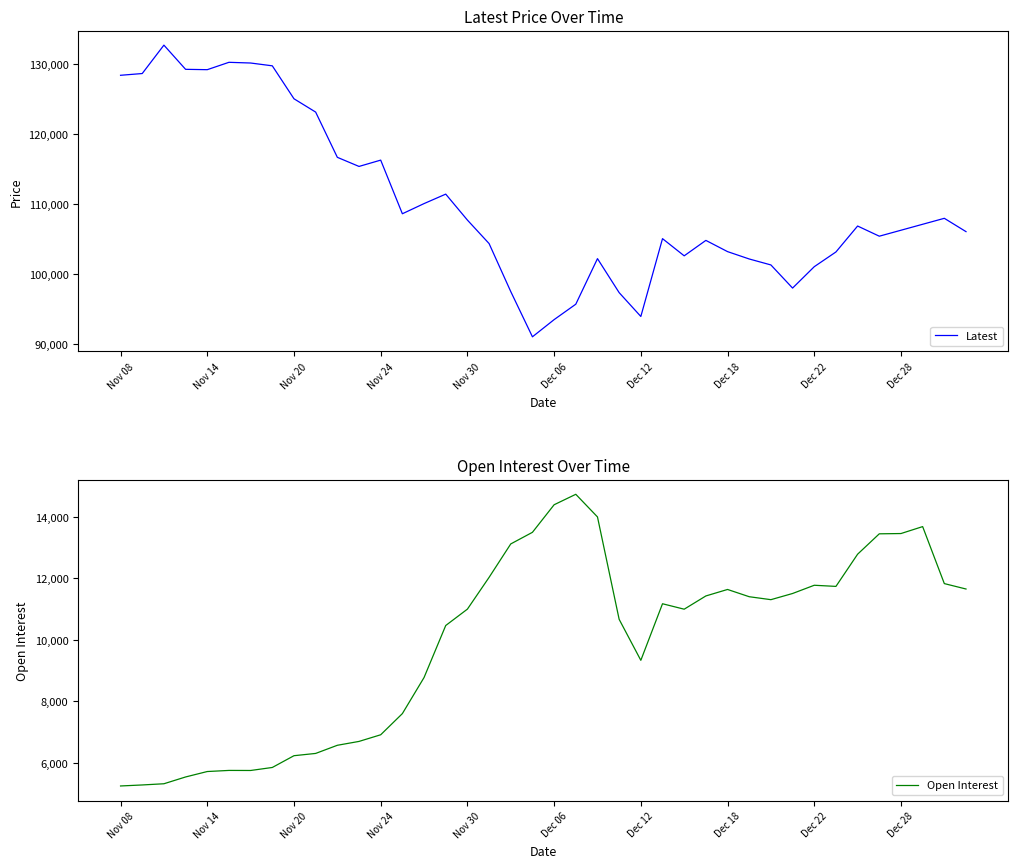

What is the label of the 23rd point from the left?

22